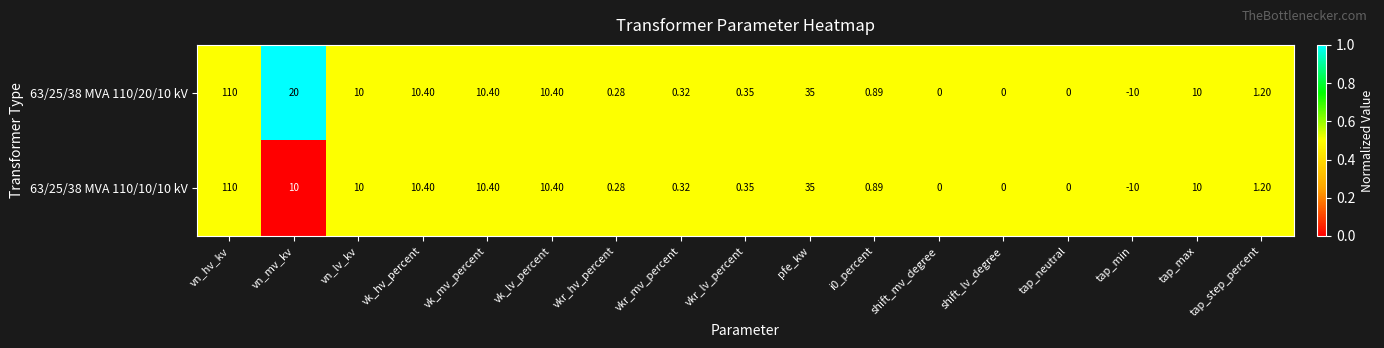

Which category has the highest value across all series?

vn_hv_kv